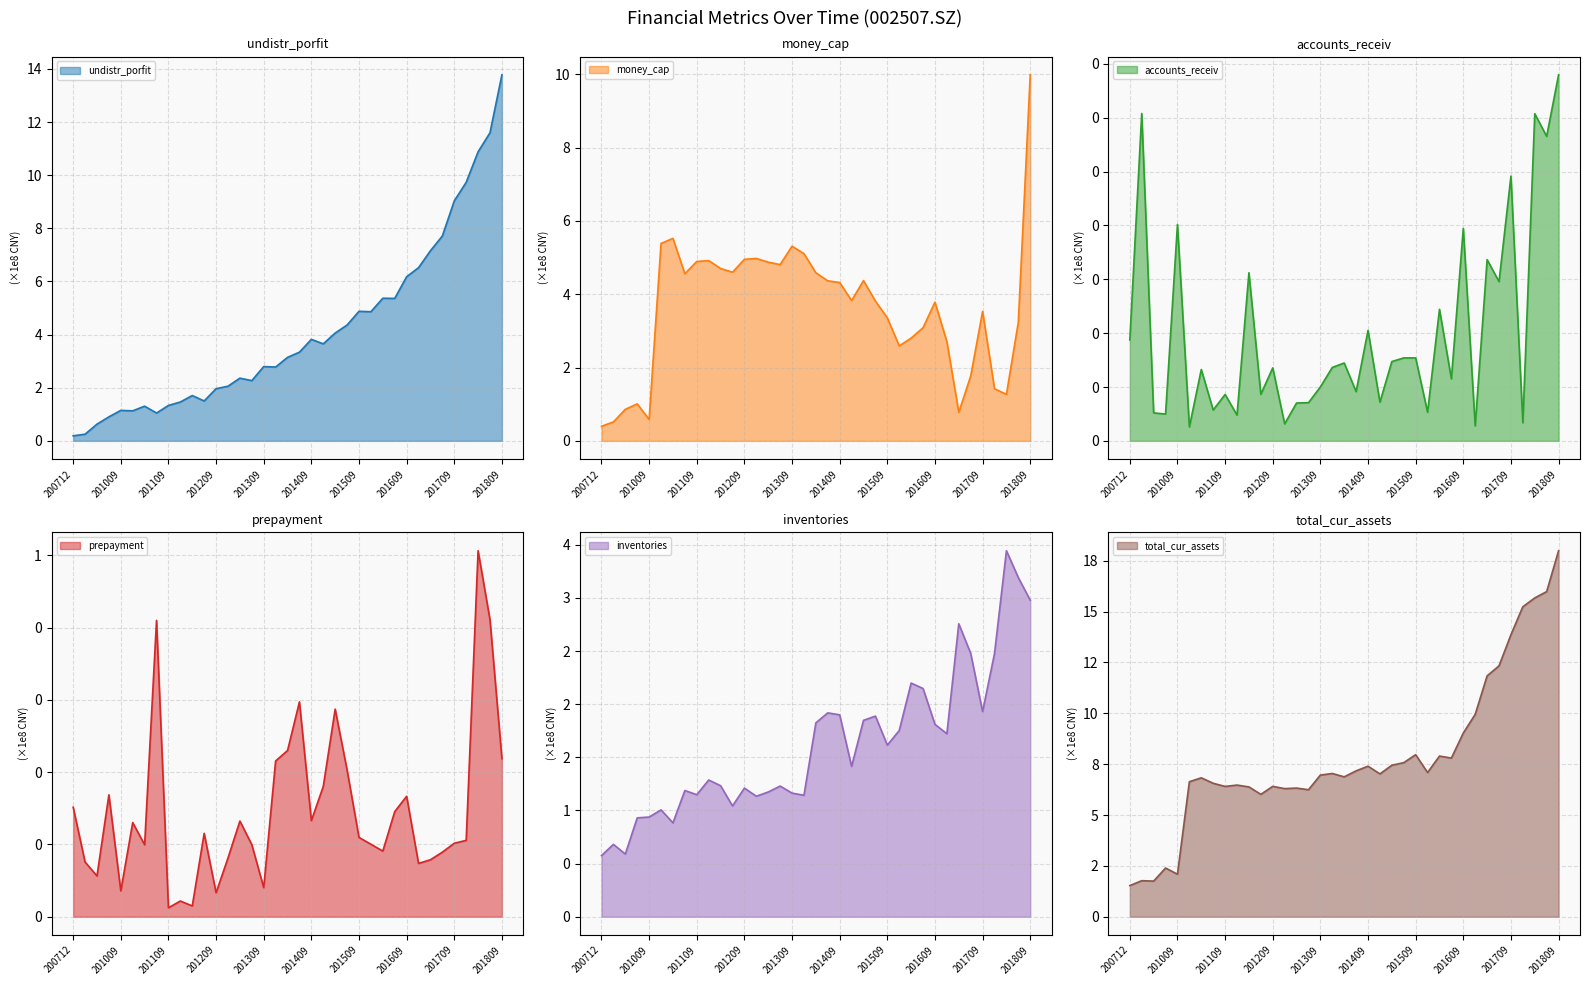

The inventories series shows 2.5 at 20171231. True or false?

True